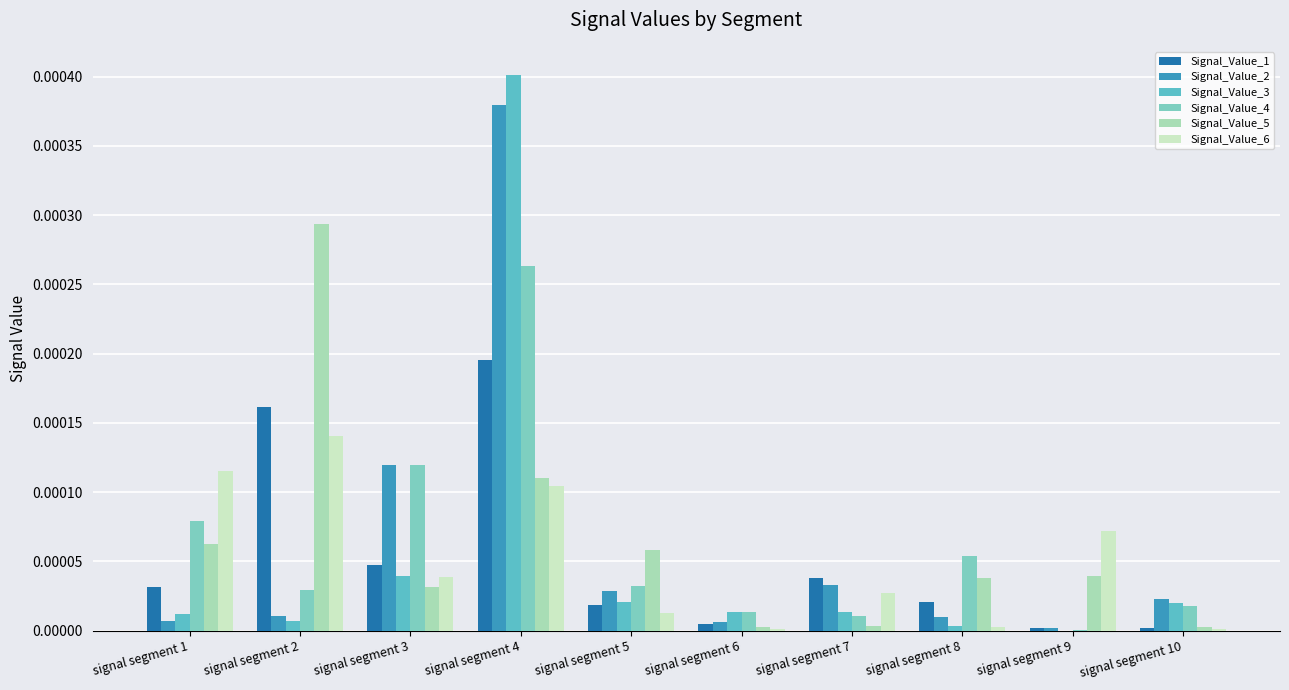

The value of Signal_Value_2 at signal segment 10 is 0.0. True or false?

True